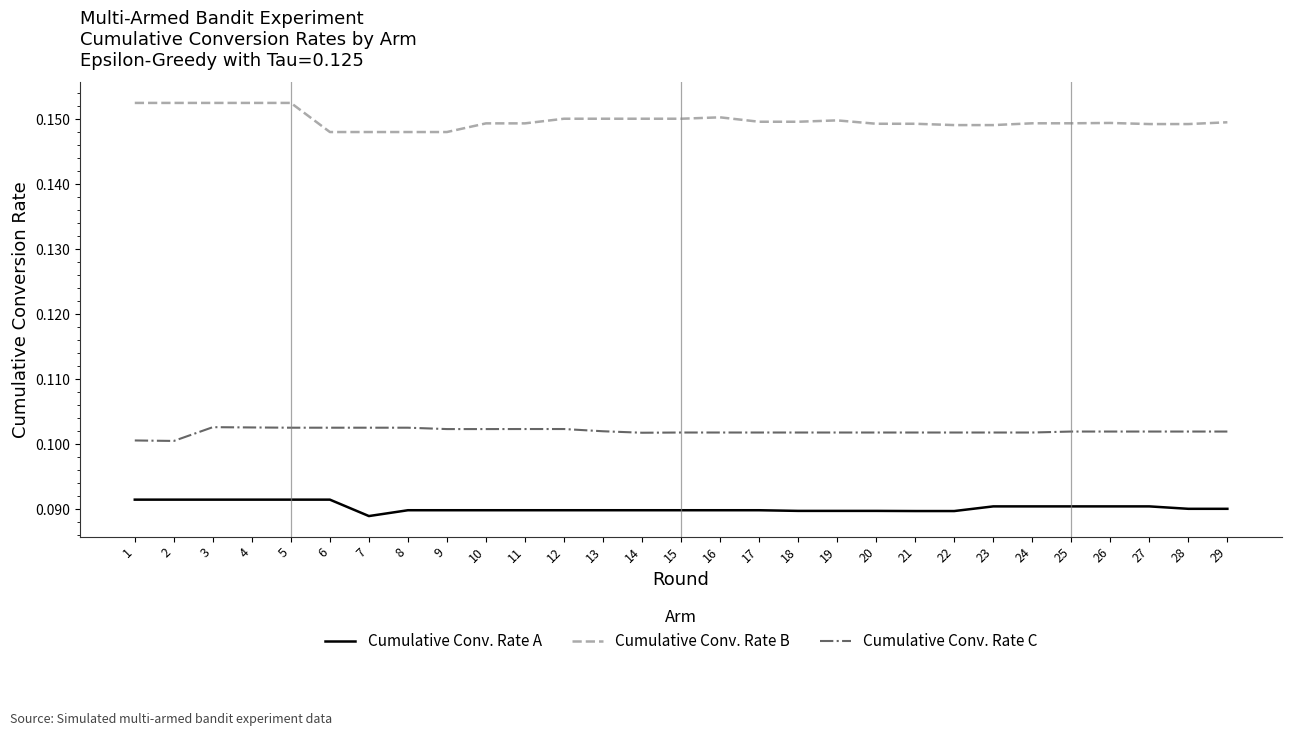

True or false: Cumulative Conv. Rate A and Cumulative Conv. Rate C cross at least once.

False